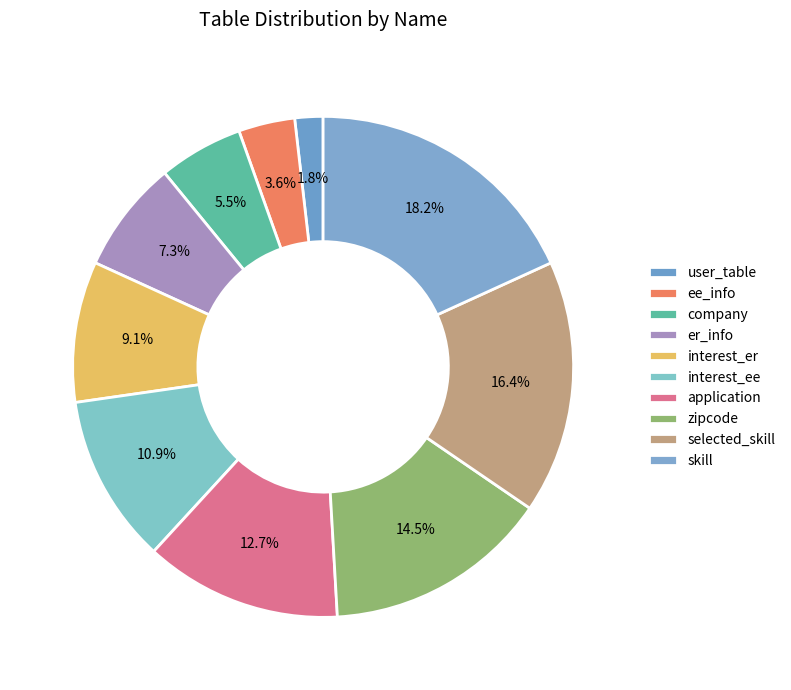

How many slices are in this pie chart?

10